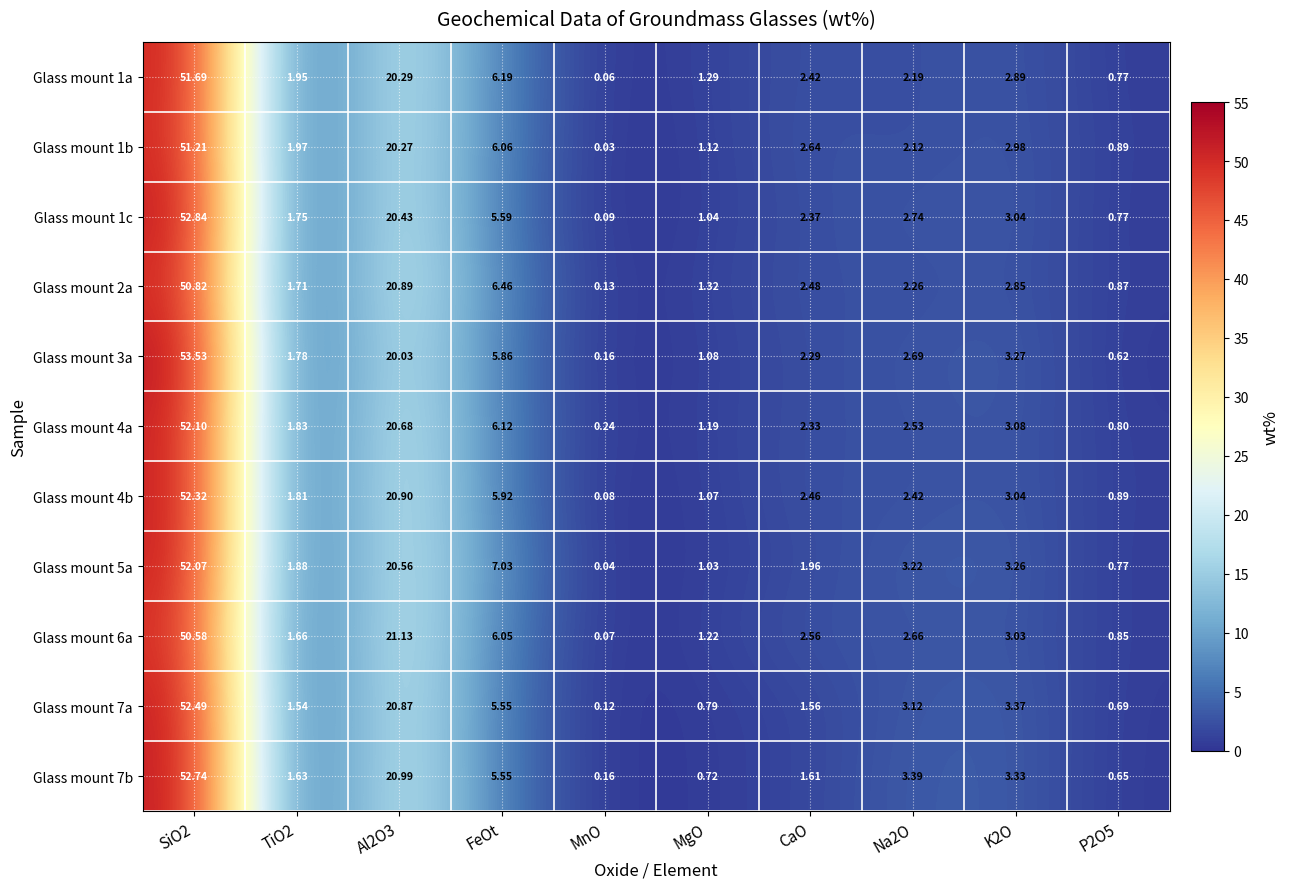

Which category has the lowest value across all series?

MnO